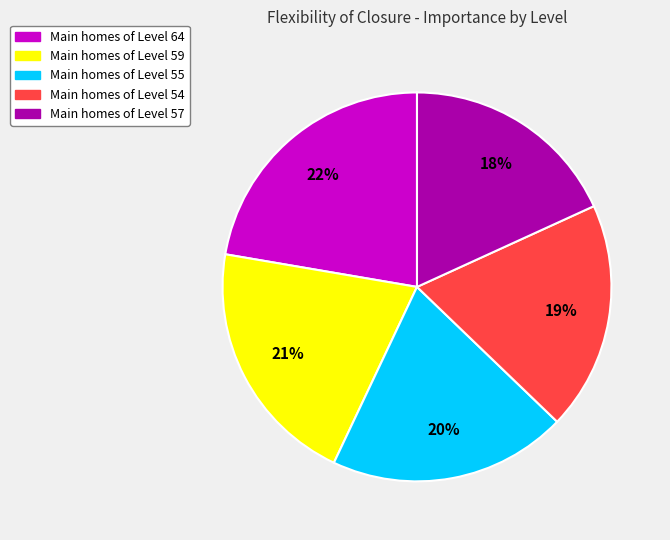

To the nearest percent, what is the average slice percentage?

20%